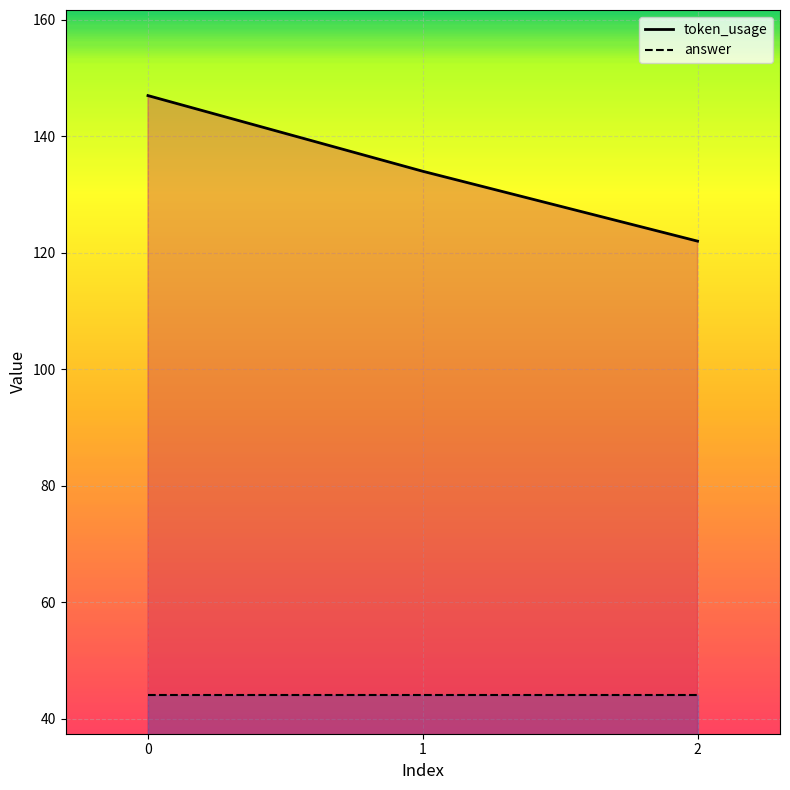

What is the value of the token_usage point at the 1st from the left?

147